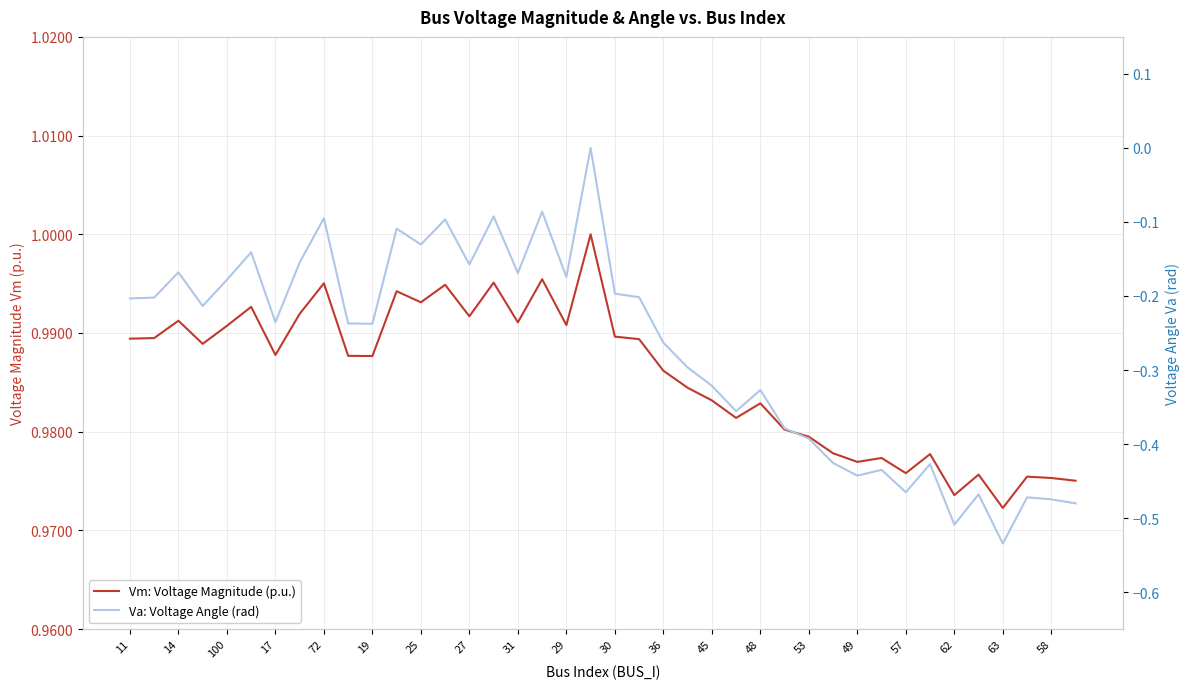

How many values in the Va: Voltage Angle (rad) series are below 0?

39